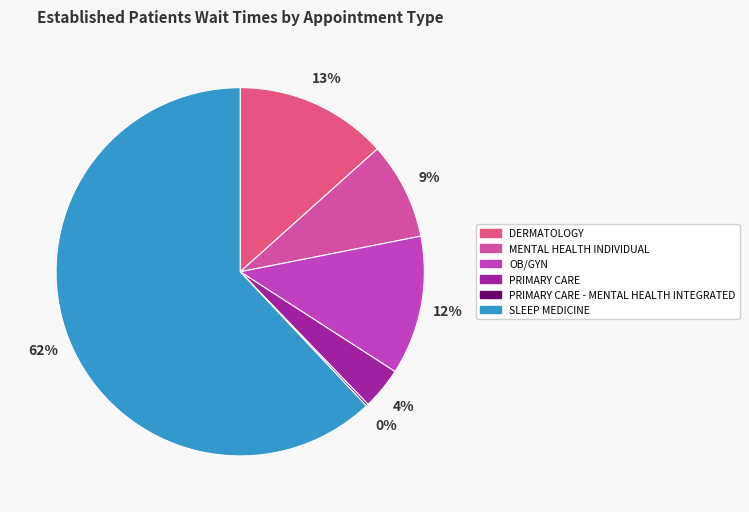

Does any single category account for the majority?

Yes